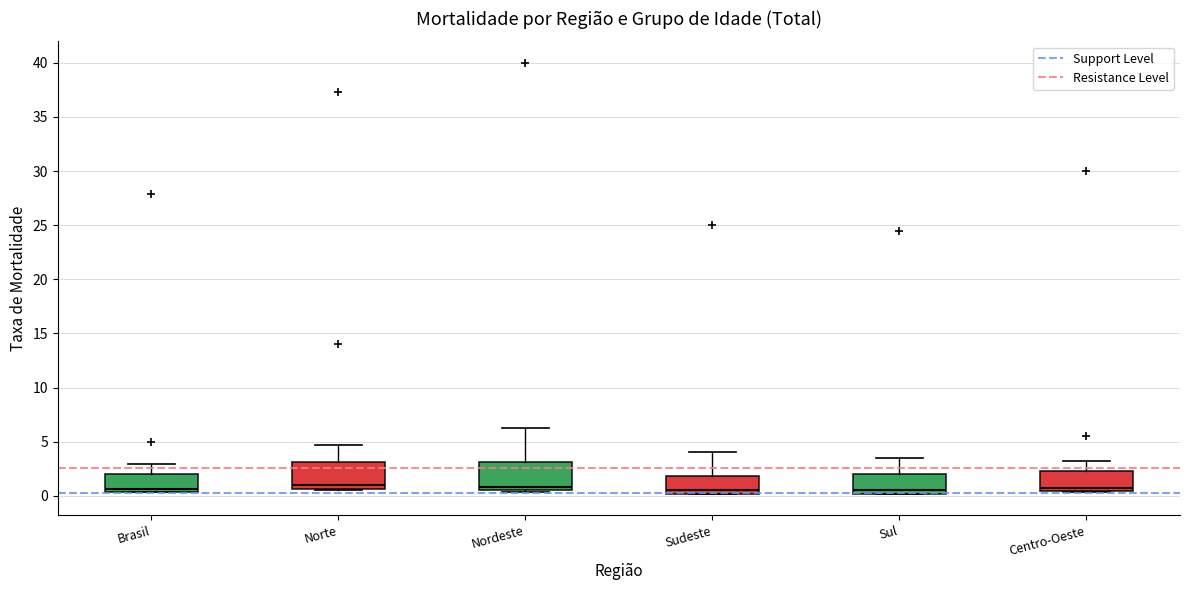

Where is the lower edge of the box for Centro-Oeste on the y-axis? The values are not printed on the chart, so give them approximately, as read against the axis.

0.5